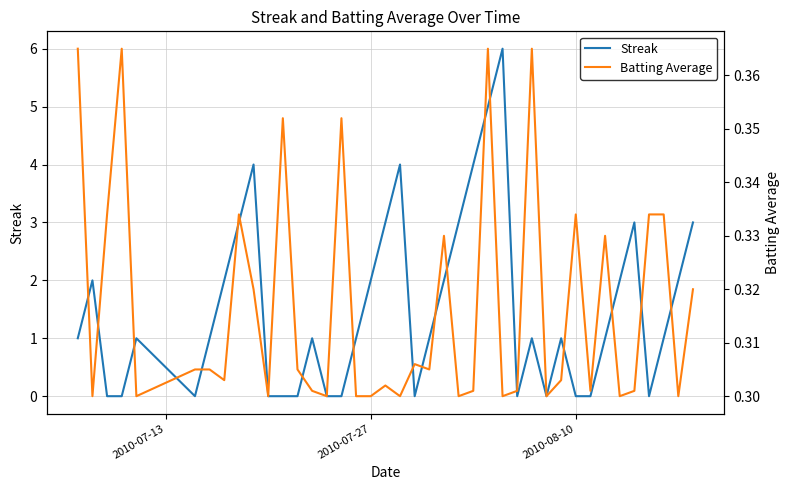

How many series are shown in this chart?

2